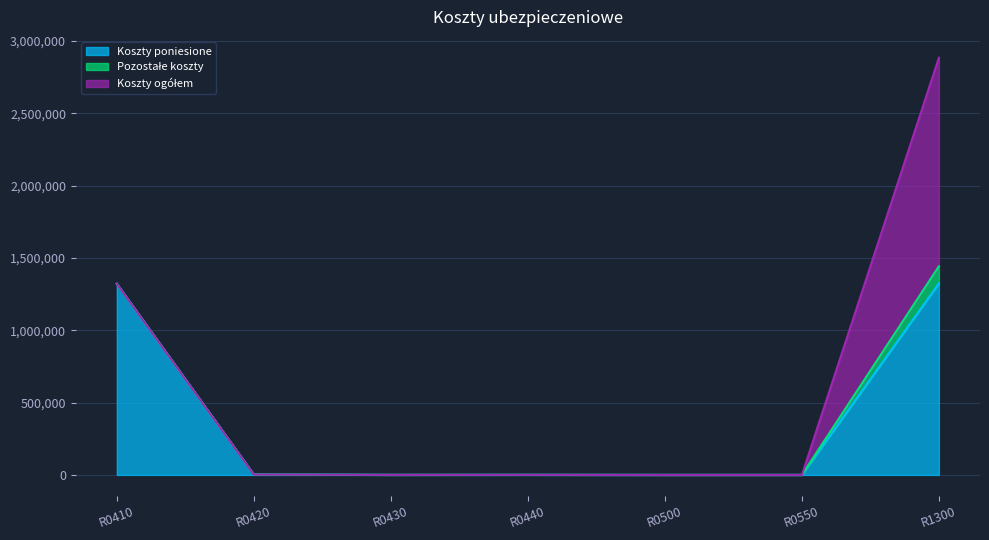

What is the highest value of the Koszty poniesione series?

1325294